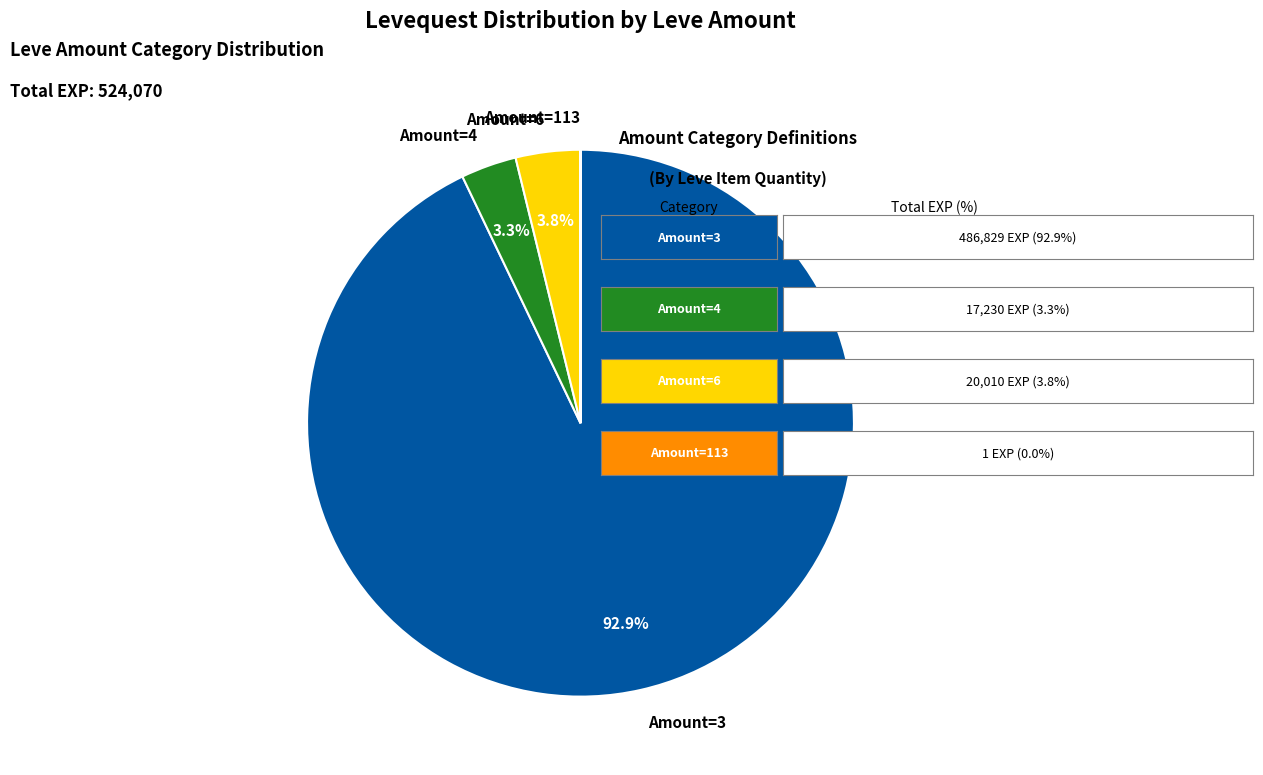

Which slice is the largest?

Amount=3